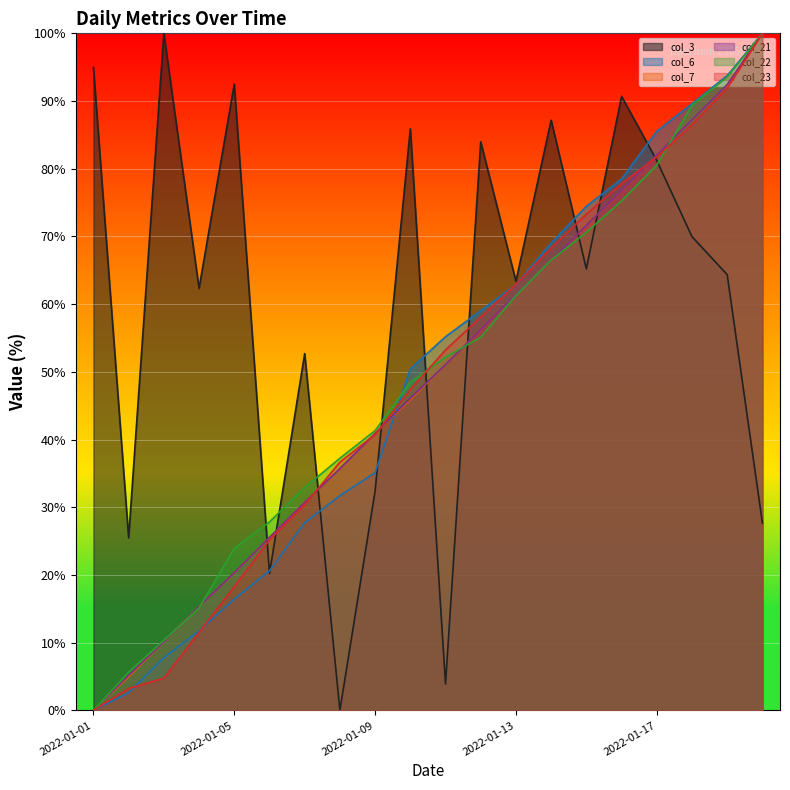

What is the difference between the maximum and minimum values in the col_7 series?

100.0